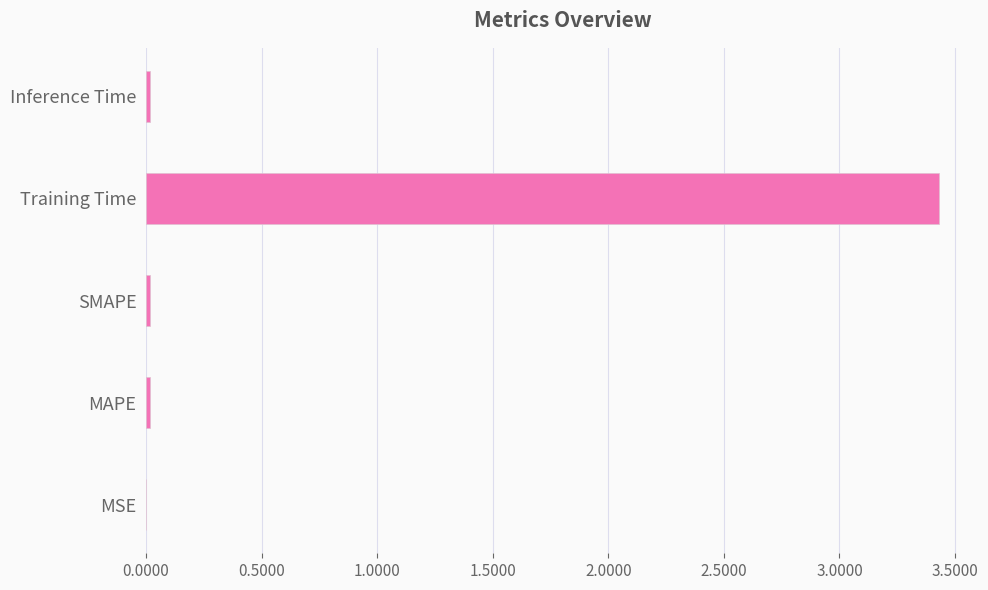

What is the average value?

0.7